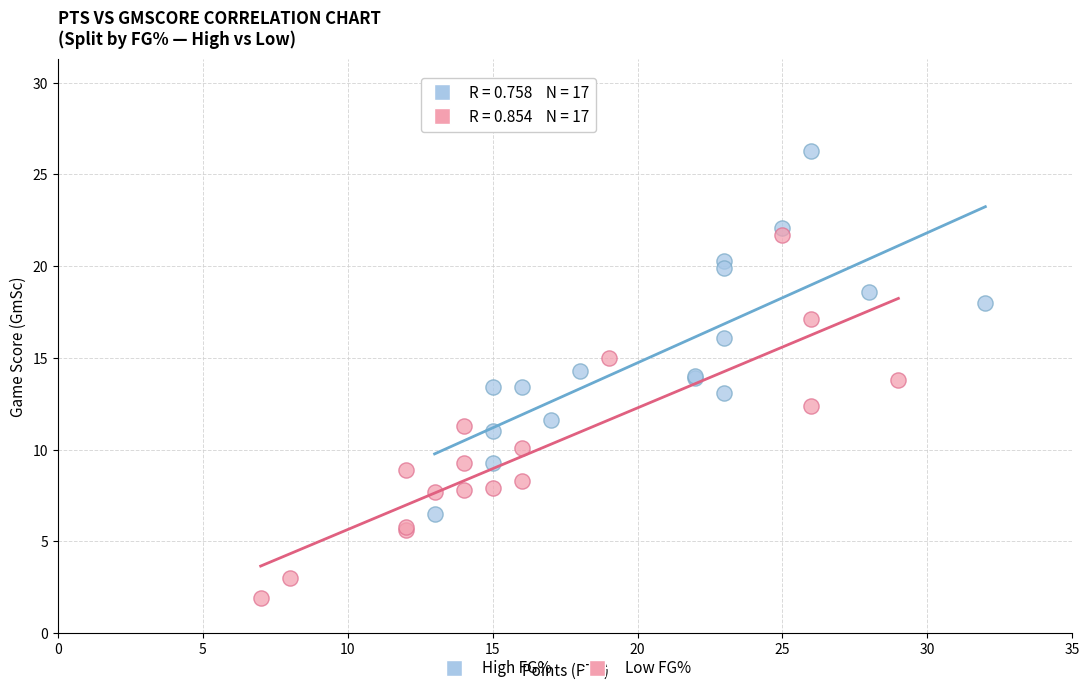

Which series reaches the minimum Y coordinate?

Low FG%